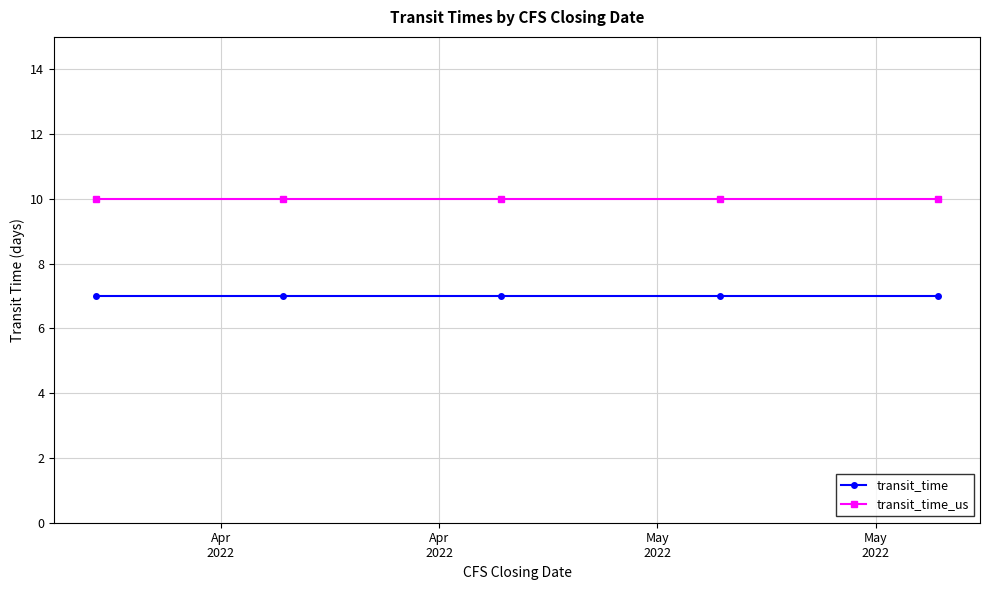

What is the value of the transit_time point at the 4th from the left?

7